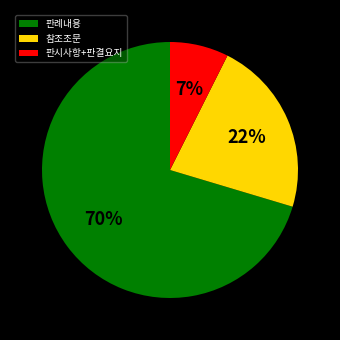

What is the smallest slice in the pie chart?

판시사항+판결요지